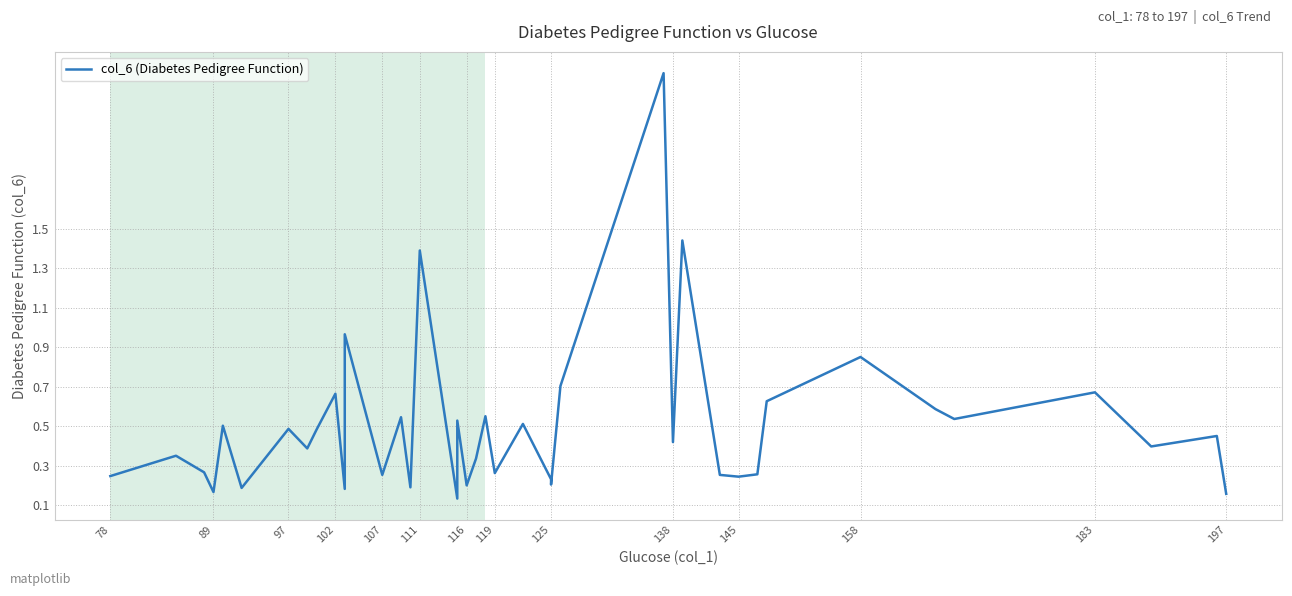

The chart shows a value of 0.9 at 107. True or false?

False